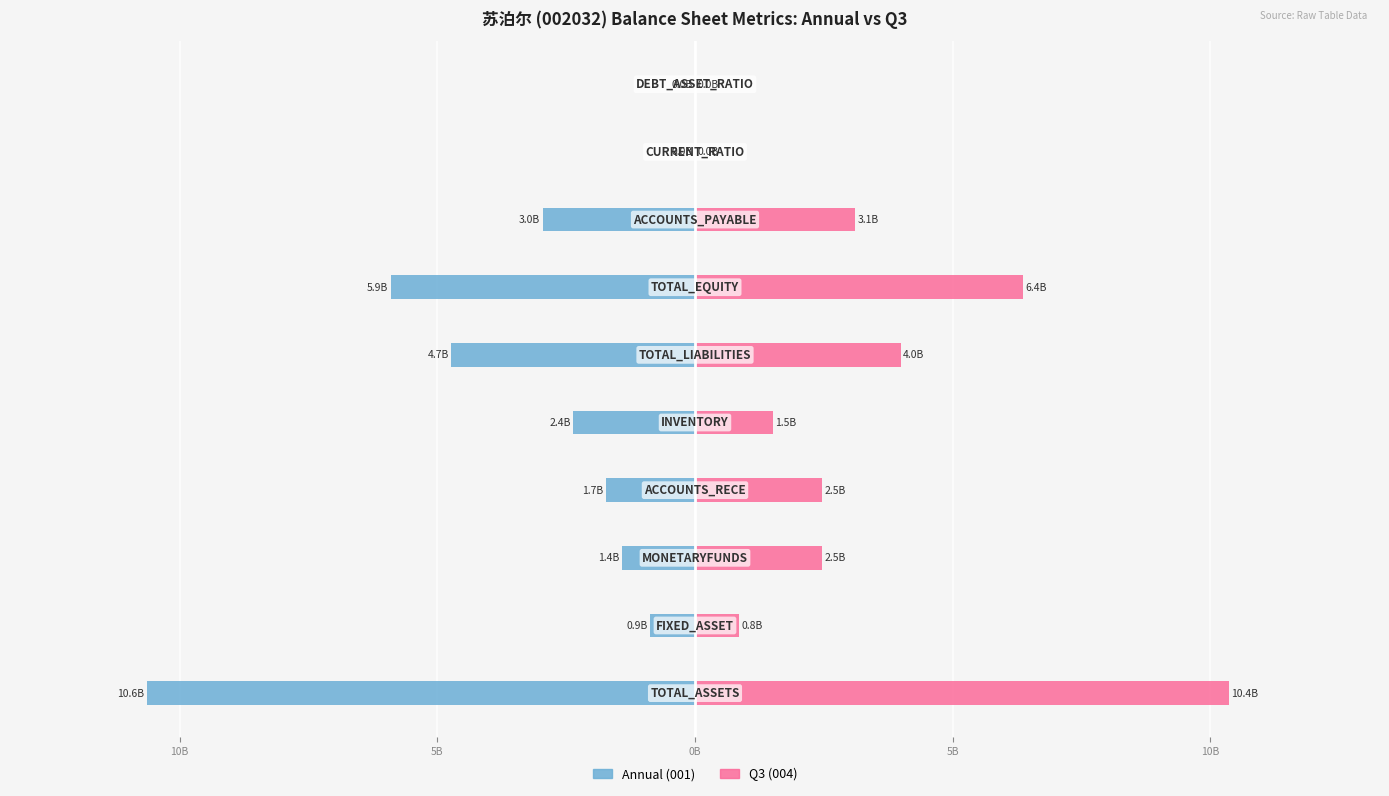

At 9, list the series in order from largest to smallest.

Q3 (004), Annual (001)